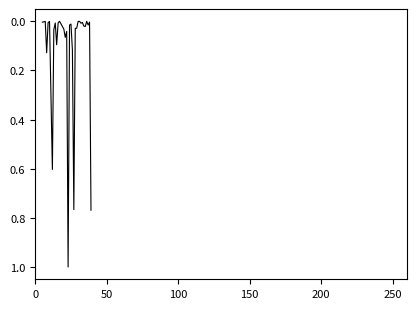

What is the difference between the maximum and minimum values?

1.0